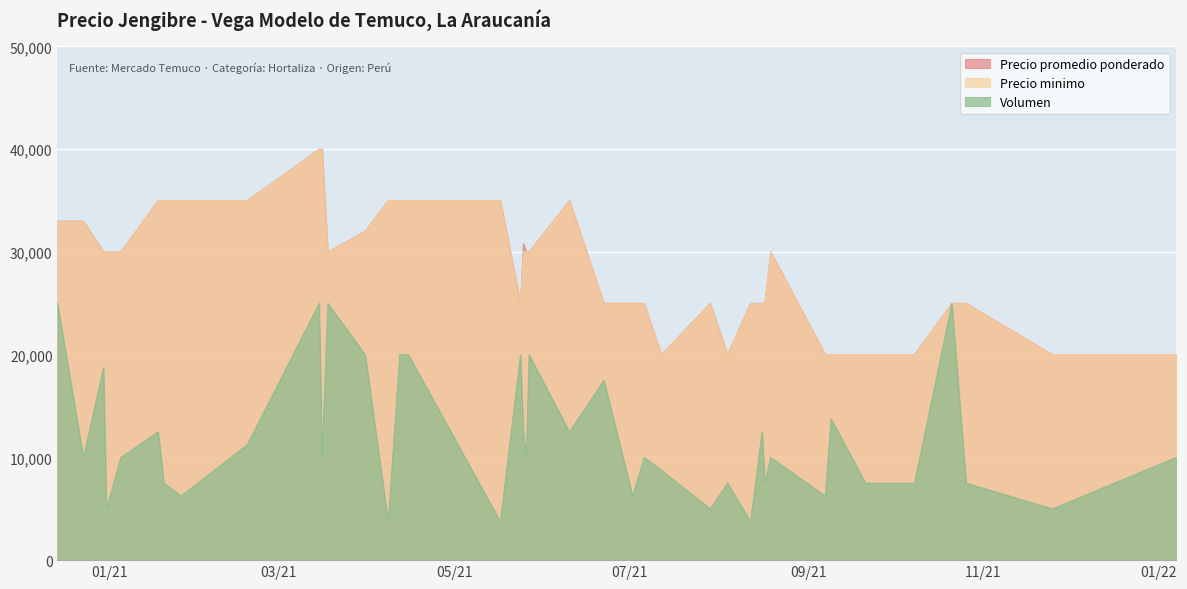

The value of Precio minimo at 2020-12-31 is 10562. True or false?

False